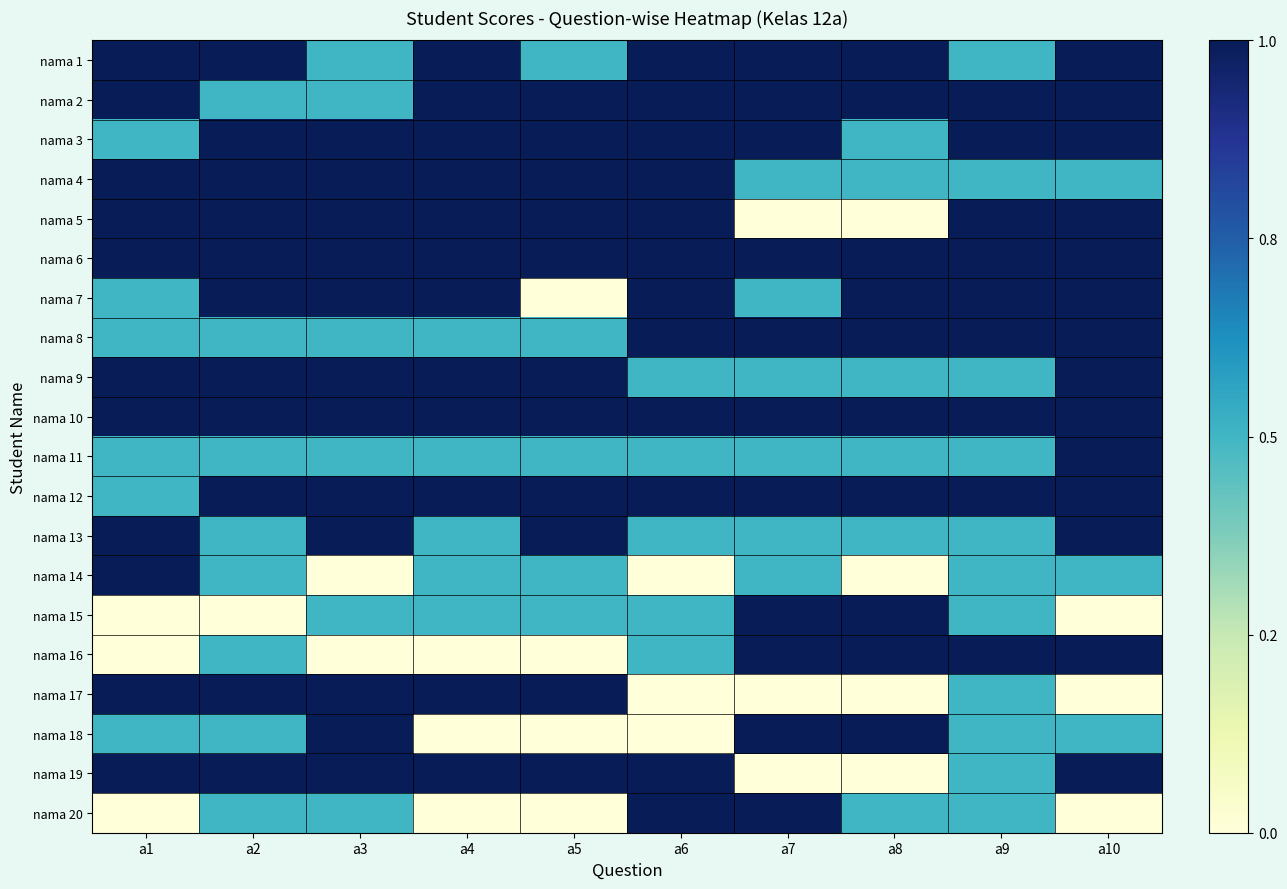

Reading right to left, transcribe all the data shown in this chart.

nama 1: a10=3	a9=2	a8=3	a7=3	a6=3	a5=2	a4=3	a3=2	a2=3	a1=3
nama 2: a10=3	a9=3	a8=3	a7=3	a6=3	a5=3	a4=3	a3=2	a2=2	a1=3
nama 3: a10=3	a9=3	a8=2	a7=3	a6=3	a5=3	a4=3	a3=3	a2=3	a1=2
nama 4: a10=2	a9=2	a8=2	a7=2	a6=3	a5=3	a4=3	a3=3	a2=3	a1=3
nama 5: a10=3	a9=3	a8=1	a7=1	a6=3	a5=3	a4=3	a3=3	a2=3	a1=3
nama 6: a10=3	a9=3	a8=3	a7=3	a6=3	a5=3	a4=3	a3=3	a2=3	a1=3
nama 7: a10=3	a9=3	a8=3	a7=2	a6=3	a5=1	a4=3	a3=3	a2=3	a1=2
nama 8: a10=3	a9=3	a8=3	a7=3	a6=3	a5=2	a4=2	a3=2	a2=2	a1=2
nama 9: a10=3	a9=2	a8=2	a7=2	a6=2	a5=3	a4=3	a3=3	a2=3	a1=3
nama 10: a10=3	a9=3	a8=3	a7=3	a6=3	a5=3	a4=3	a3=3	a2=3	a1=3
nama 11: a10=3	a9=2	a8=2	a7=2	a6=2	a5=2	a4=2	a3=2	a2=2	a1=2
nama 12: a10=3	a9=3	a8=3	a7=3	a6=3	a5=3	a4=3	a3=3	a2=3	a1=2
nama 13: a10=3	a9=2	a8=2	a7=2	a6=2	a5=3	a4=2	a3=3	a2=2	a1=3
nama 14: a10=2	a9=2	a8=1	a7=2	a6=1	a5=2	a4=2	a3=1	a2=2	a1=3
nama 15: a10=1	a9=2	a8=3	a7=3	a6=2	a5=2	a4=2	a3=2	a2=1	a1=1
nama 16: a10=3	a9=3	a8=3	a7=3	a6=2	a5=1	a4=1	a3=1	a2=2	a1=1
nama 17: a10=1	a9=2	a8=1	a7=1	a6=1	a5=3	a4=3	a3=3	a2=3	a1=3
nama 18: a10=2	a9=2	a8=3	a7=3	a6=1	a5=1	a4=1	a3=3	a2=2	a1=2
nama 19: a10=3	a9=2	a8=1	a7=1	a6=3	a5=3	a4=3	a3=3	a2=3	a1=3
nama 20: a10=1	a9=2	a8=2	a7=3	a6=3	a5=1	a4=1	a3=2	a2=2	a1=1